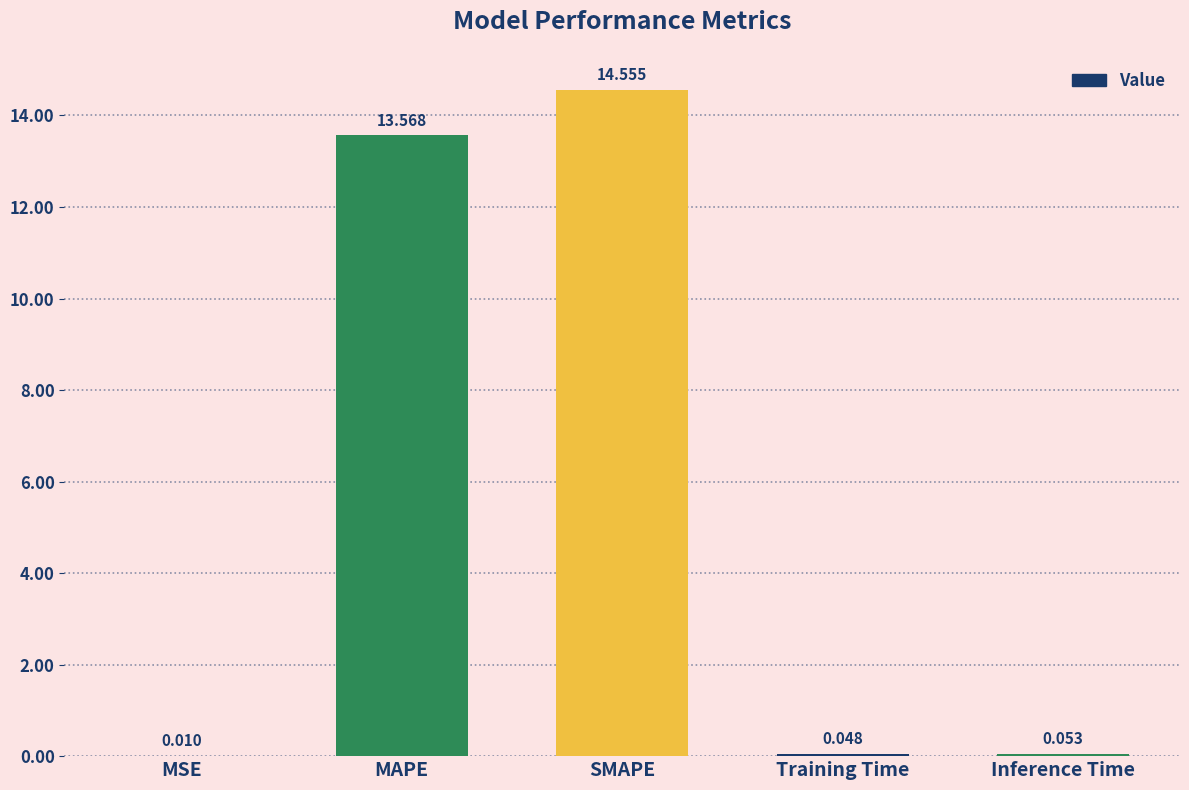

How many distinct data groups are displayed?

1